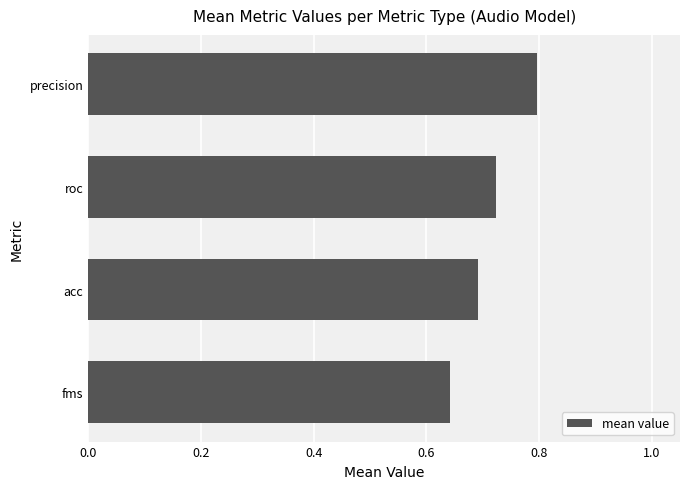

How many values are between 0 and 1?

4